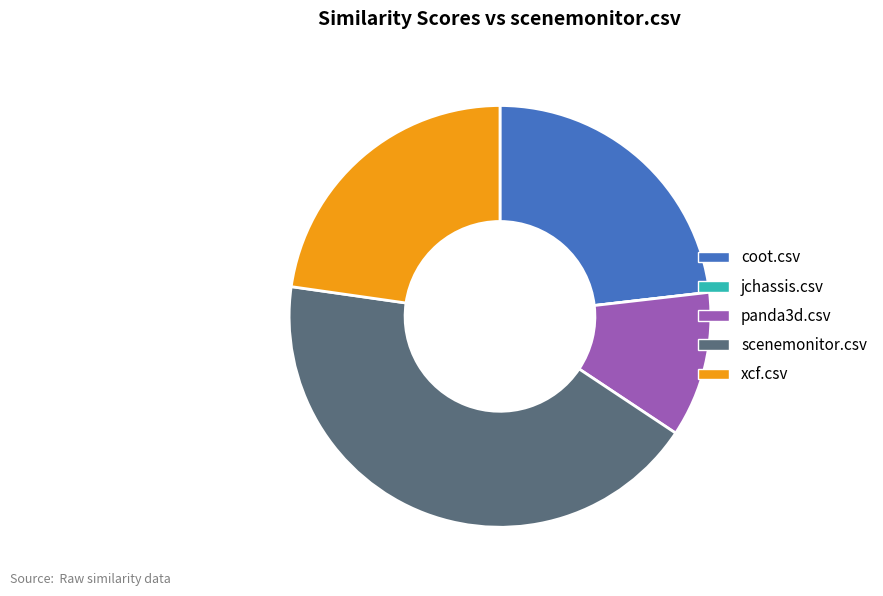

The panda3d.csv slice represents 11% of the pie. True or false?

True